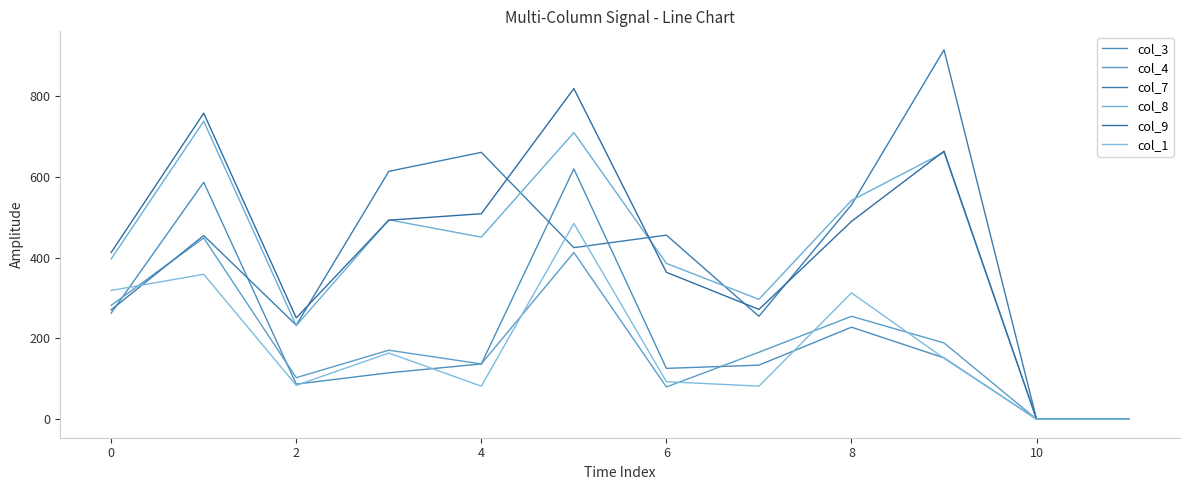

Does the chart display data point markers on the line(s)?

No